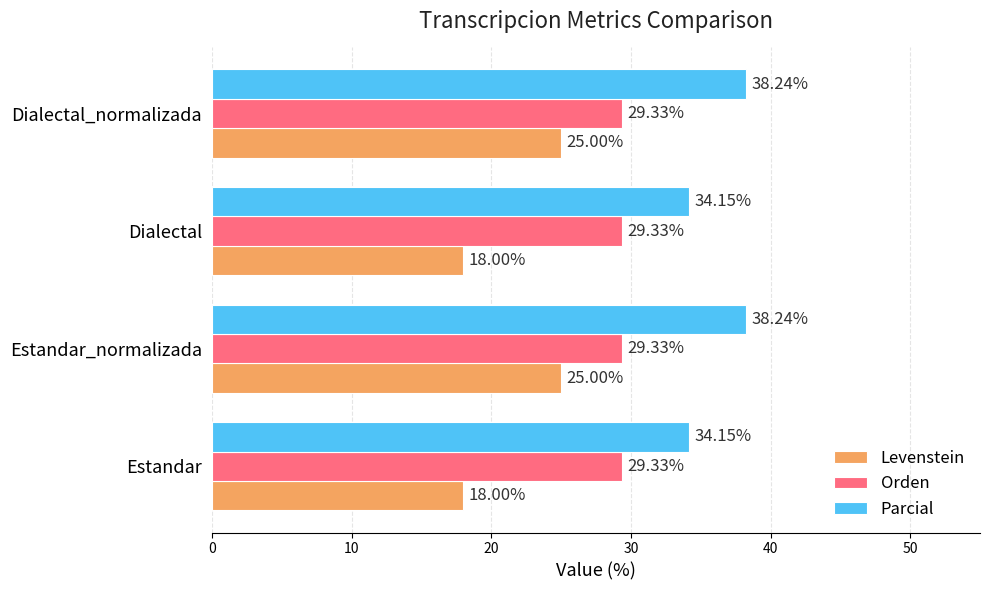

What is the spread (max minus min) of values at Dialectal_normalizada?

13.2